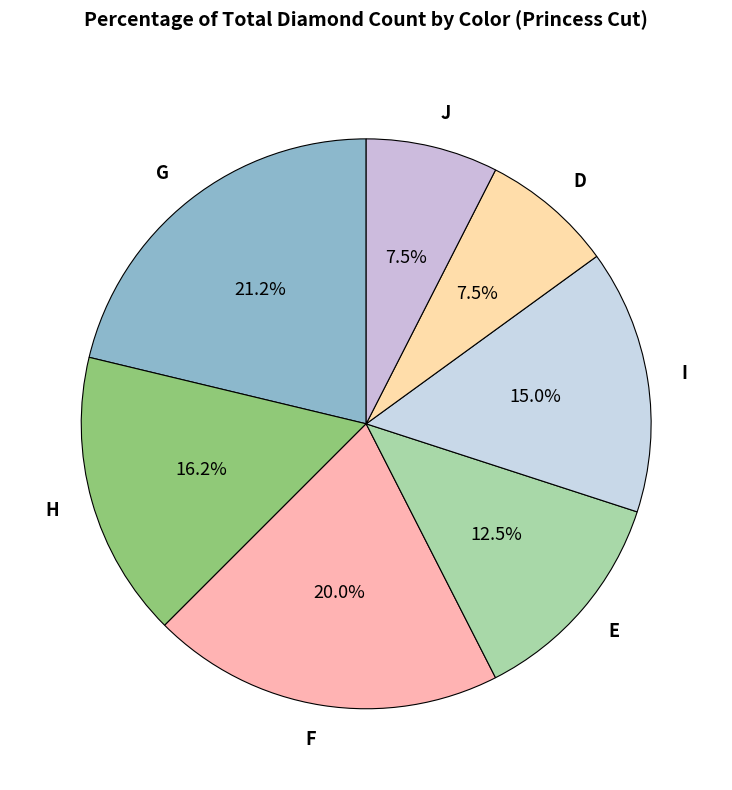

To the nearest percent, what is the average slice percentage?

14%